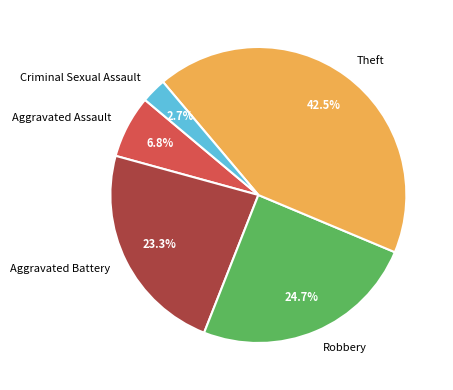

Is there any slice that represents more than half of the pie?

No